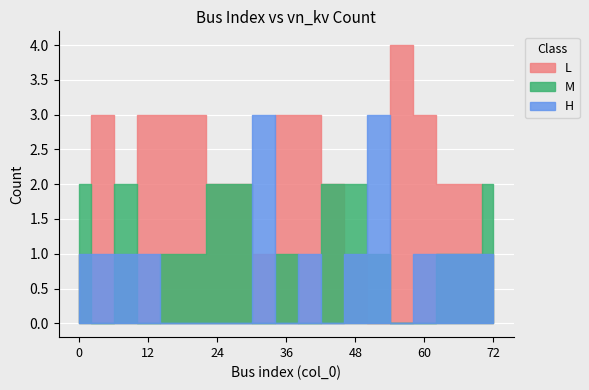

How many distinct data groups are displayed?

3